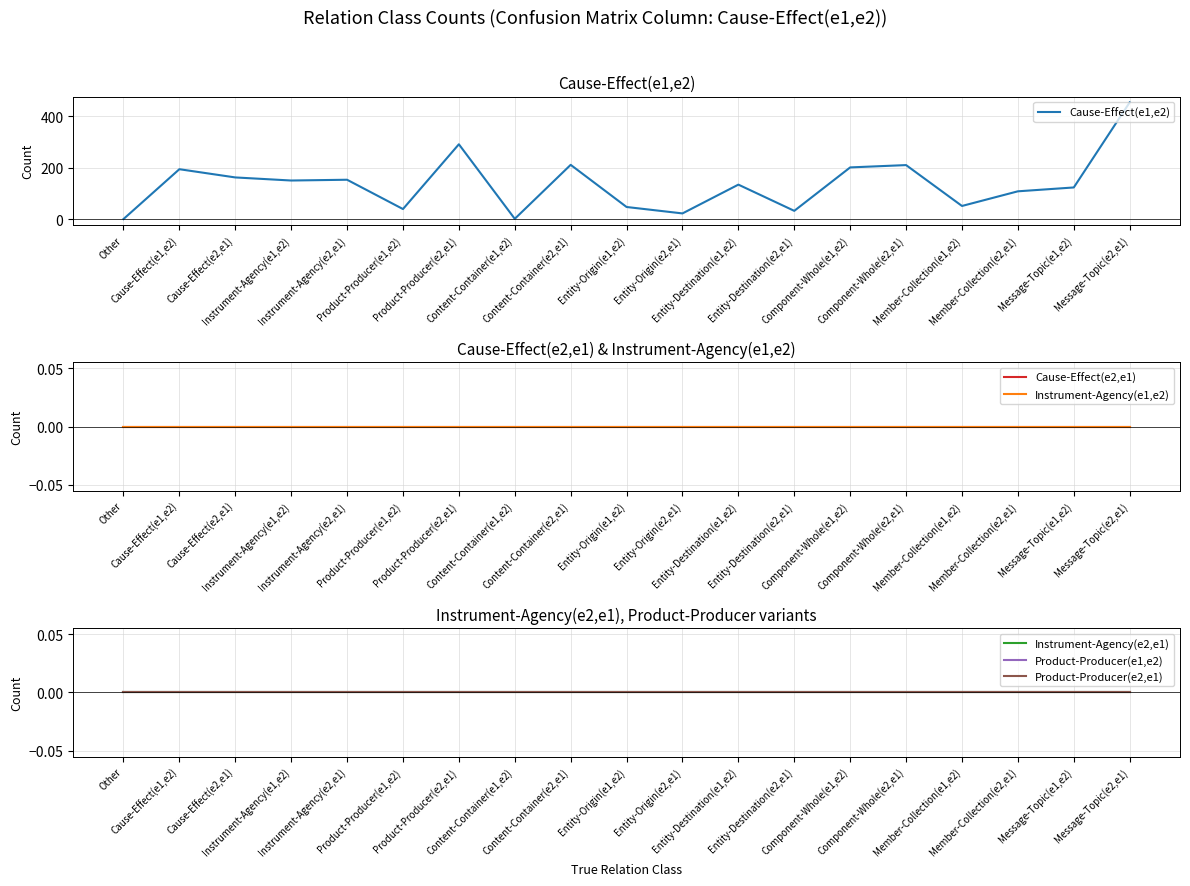

Which series changed the most between Instrument-Agency(e1,e2) and Entity-Destination(e2,e1)?

Cause-Effect(e1,e2)